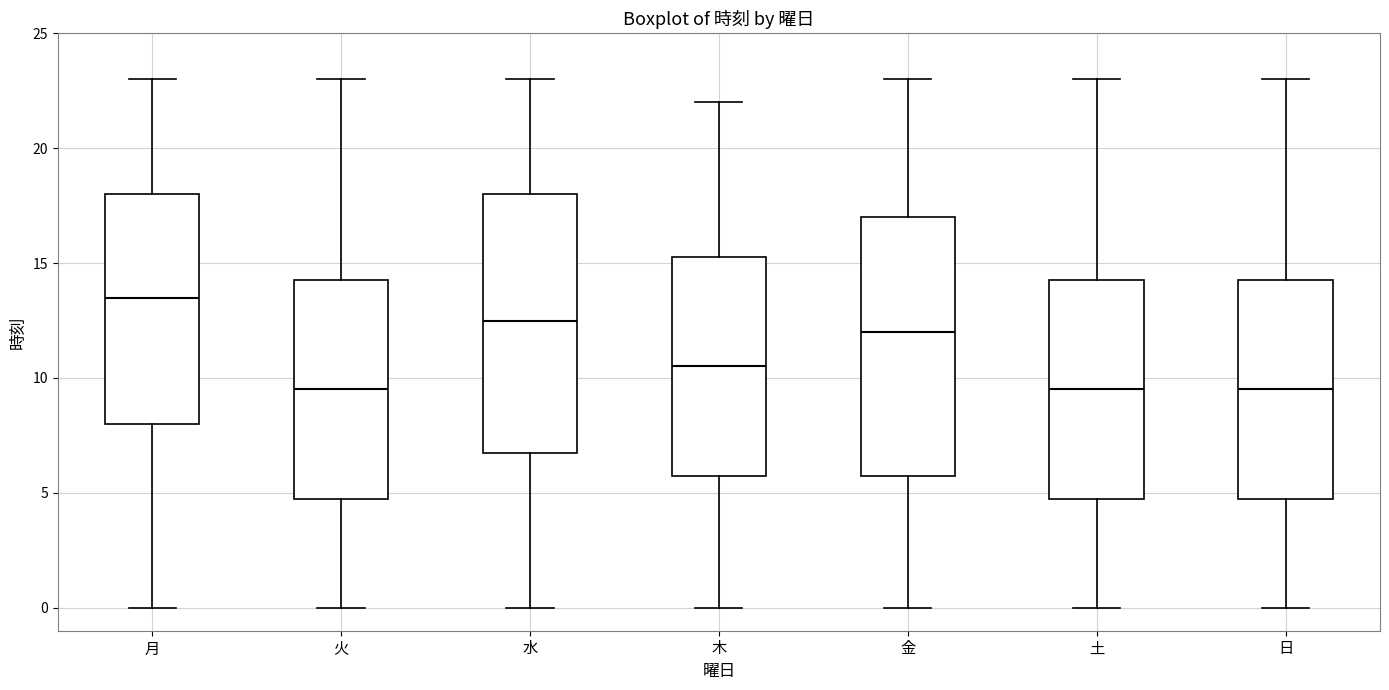

Reading left to right, transcribe this box plot: for each box, give where its median line is, the range the box spans, and where its two whiskers end, as read against the y-axis. The values are not printed on the chart, so give them approximately, as read against the axis.

月: median 13.5, box 8.0 to 18.0, whiskers 0.0 to 23.0
火: median 9.5, box 5.0 to 14.5, whiskers 0.0 to 23.0
水: median 12.5, box 7.0 to 18.0, whiskers 0.0 to 23.0
木: median 10.5, box 6.0 to 15.5, whiskers 0.0 to 22.0
金: median 12.0, box 6.0 to 17.0, whiskers 0.0 to 23.0
土: median 9.5, box 5.0 to 14.5, whiskers 0.0 to 23.0
日: median 9.5, box 5.0 to 14.5, whiskers 0.0 to 23.0